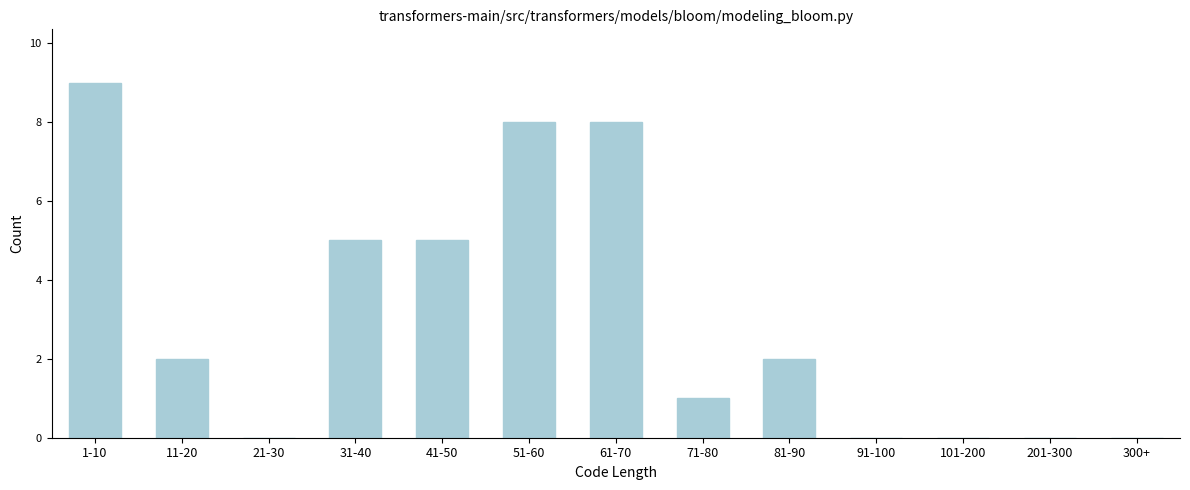

Reading right to left, extract all data points from this chart.

300+=0	201-300=0	101-200=0	91-100=0	81-90=2	71-80=1	61-70=8	51-60=8	41-50=5	31-40=5	21-30=0	11-20=2	1-10=9